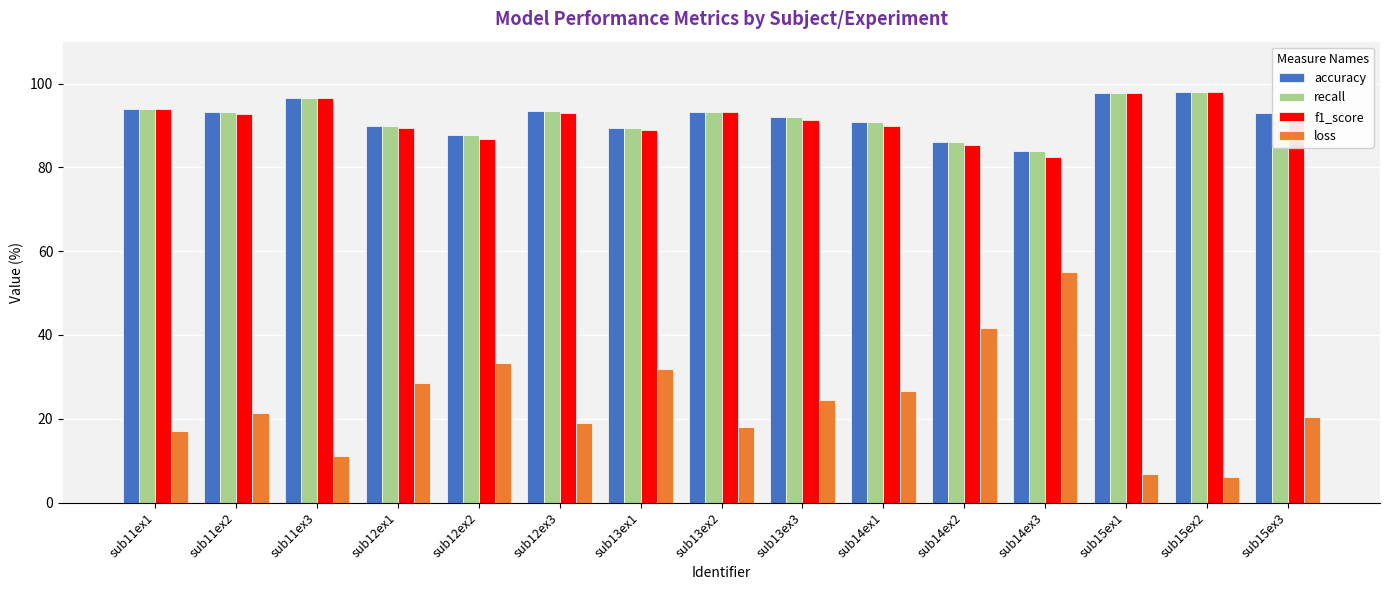

What is the sum of the accuracy values at sub14ex2 and sub13ex1?

175.5